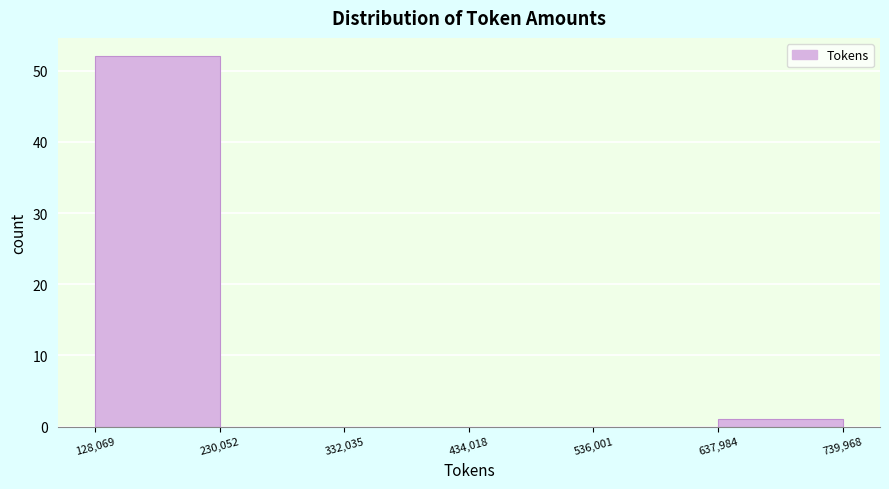

What is the height of the bar covering 128,069 to 230,052 on the x-axis? The values are not printed on the chart, so give them approximately, as read against the axis.

52